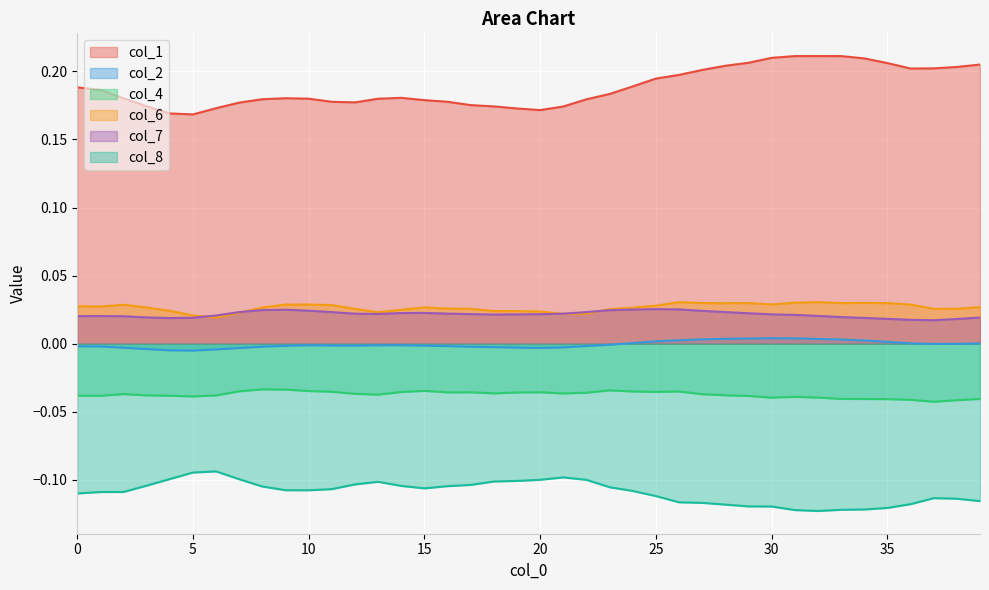

The col_7 series shows 0.0 at 26. True or false?

True